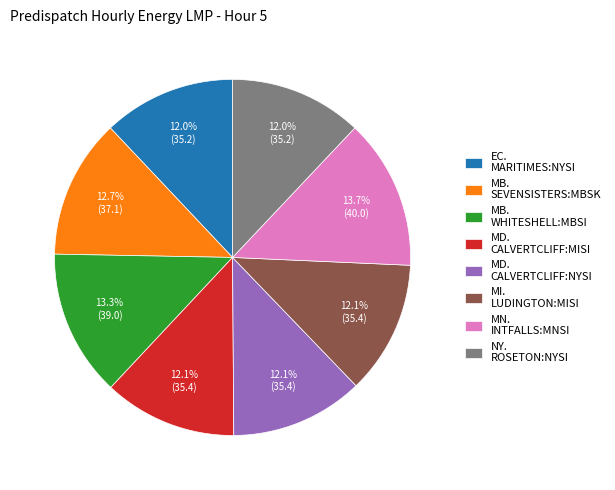

What portion of the pie excludes MB. WHITESHELL:MBSI?

86.7%